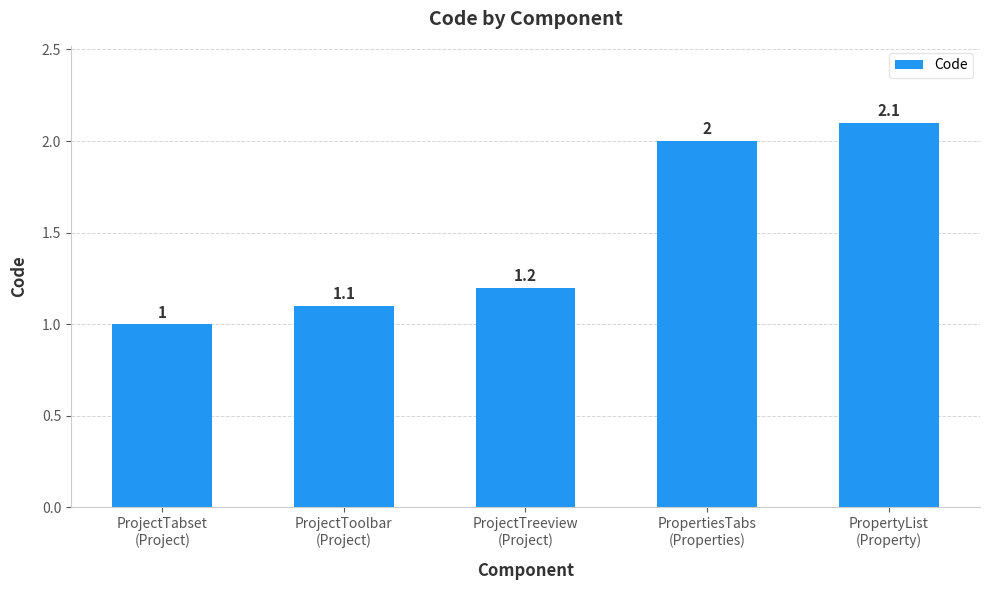

What is the change in value from ProjectTabset
(Project) to ProjectToolbar
(Project)?

+0.1